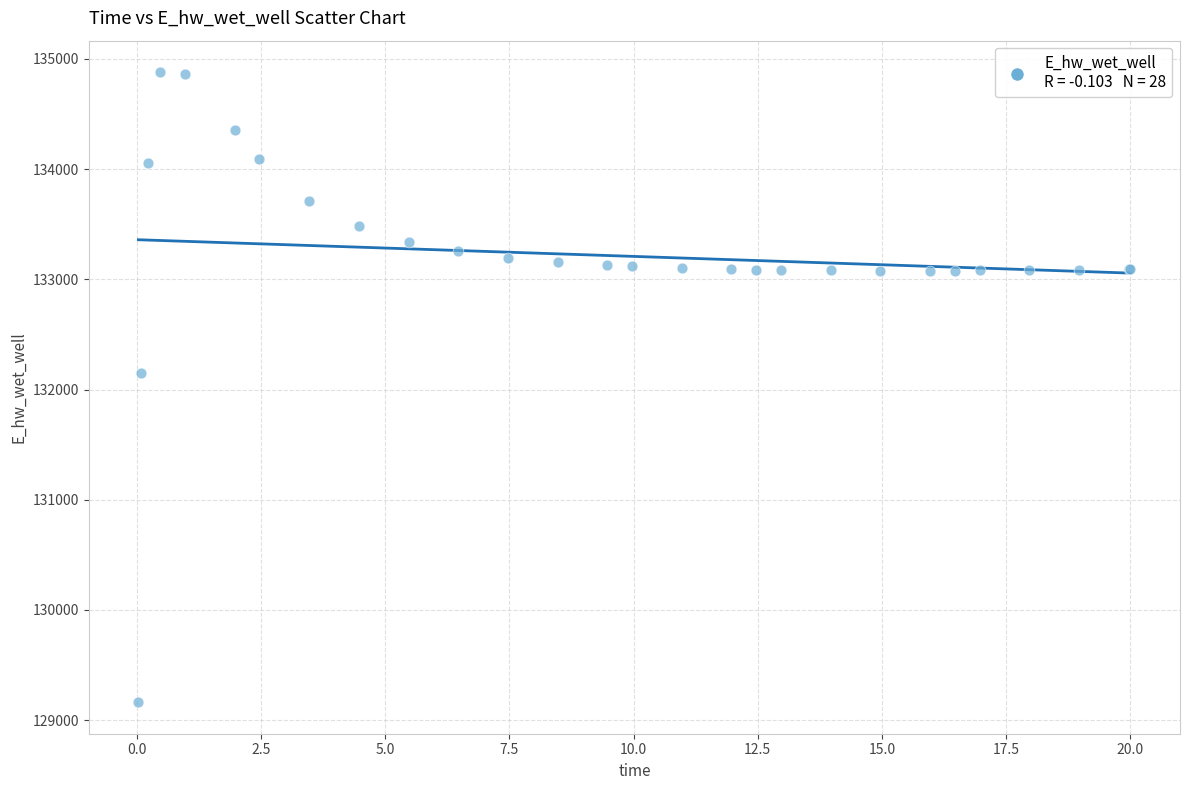

What Y value in the scatter plot is closest to 132020?

132145.7